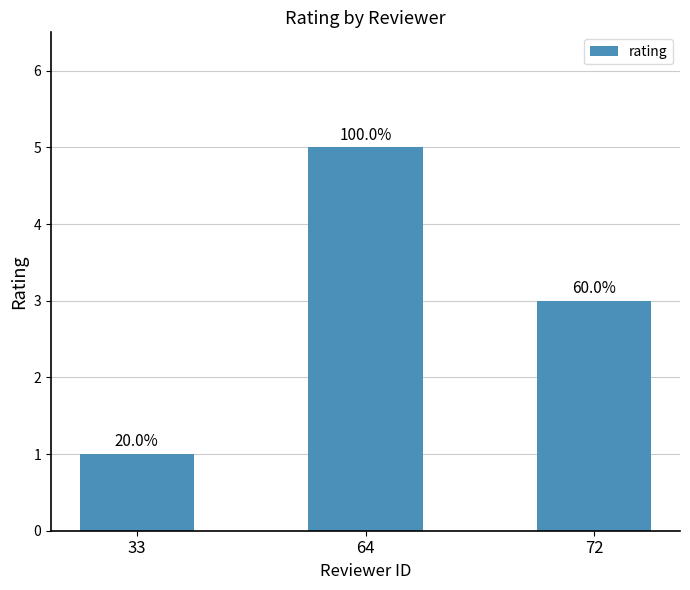

Which label corresponds to the largest value in the chart?

64